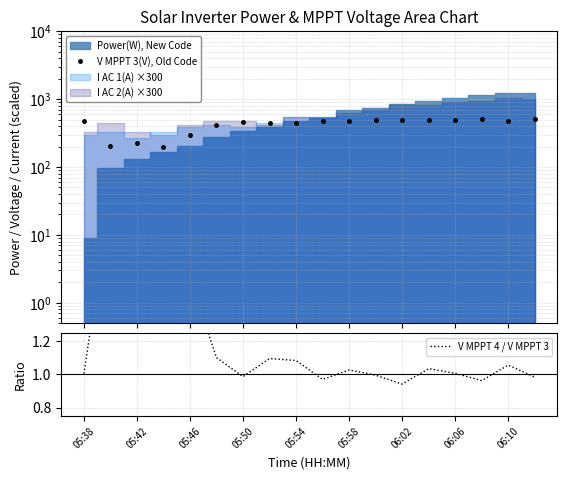

True or false: V MPPT 3(V), Old Code and V MPPT 4 / V MPPT 3 cross at least once.

False